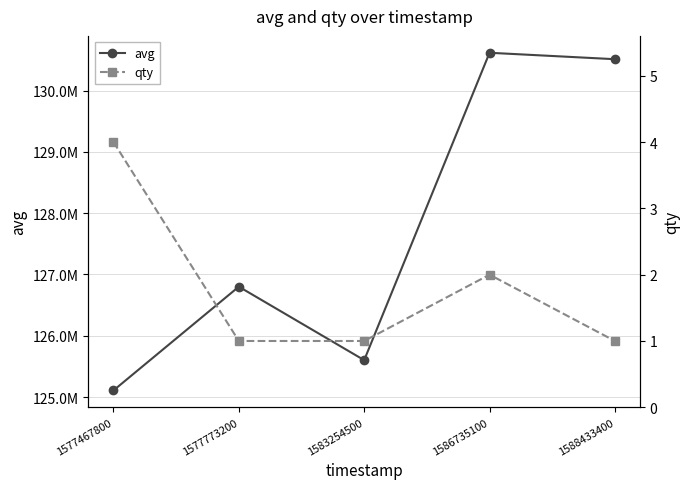

Reading left to right, what are all the values shown in this chart?

avg: 125107254	126800000	125601012	130616018	130511111
qty: 4	1	1	2	1